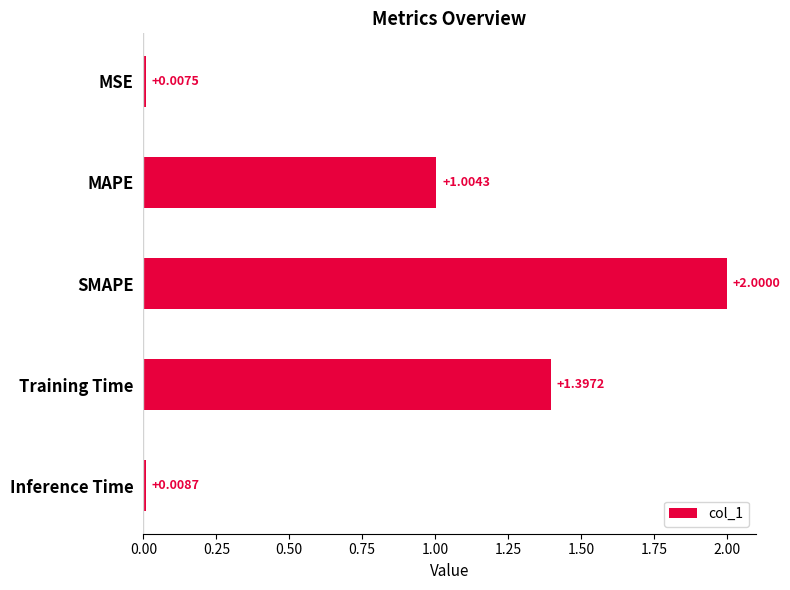

Where is the data nearest to the value 1?

MAPE